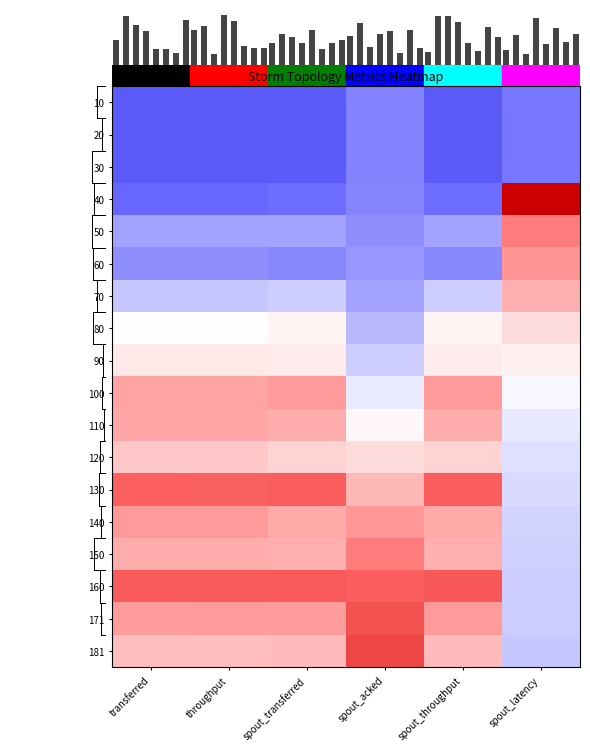

How many values in 110 are above zero?

5